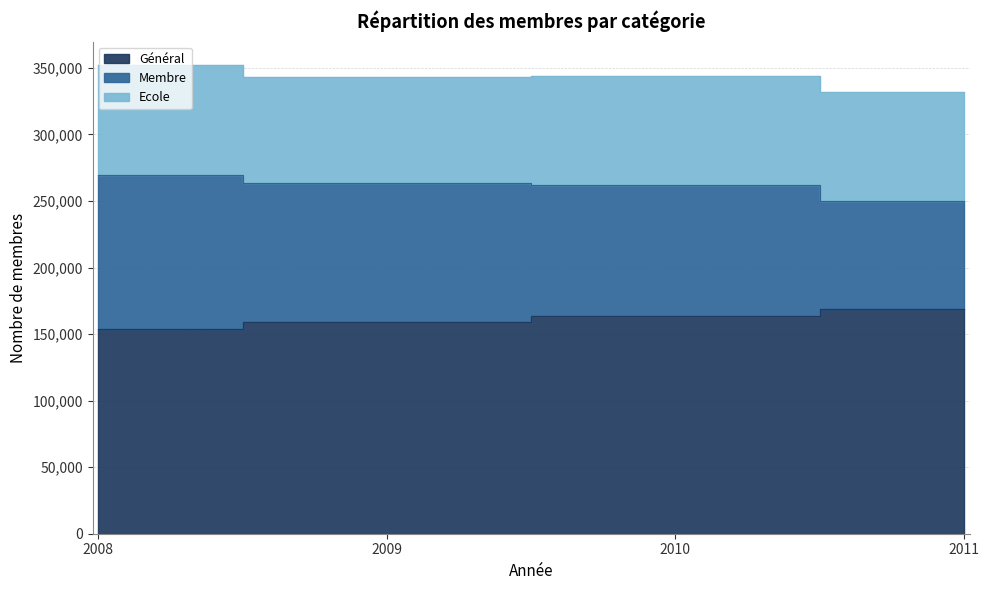

True or false: Membre has a value of 263499 at 2009.

True